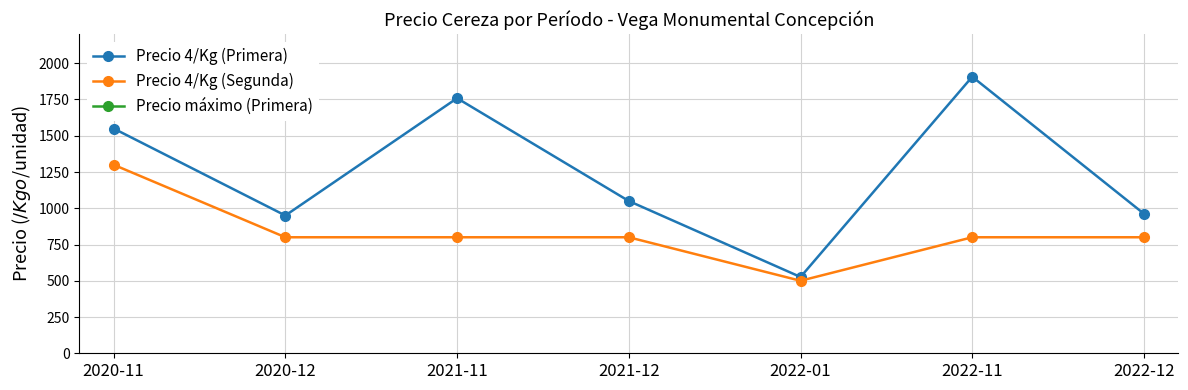

How many values in the Precio máximo (Primera) series are below 15000?

3